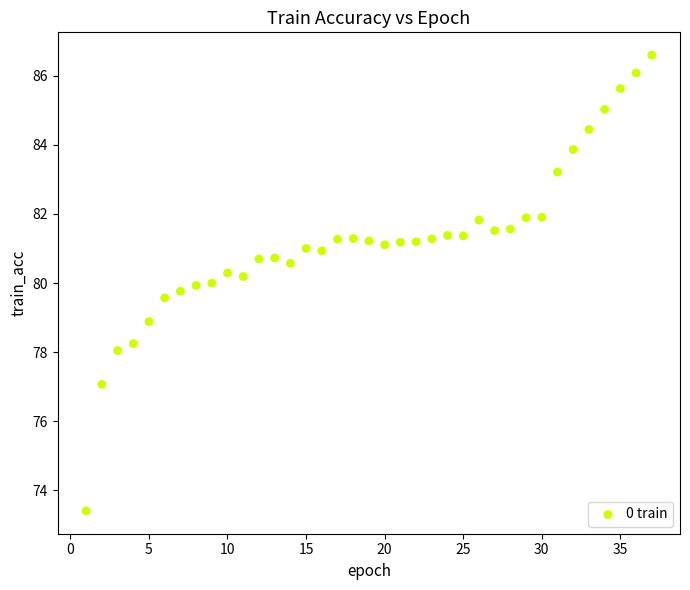

What is the range of X values (max minus min)?

36.0